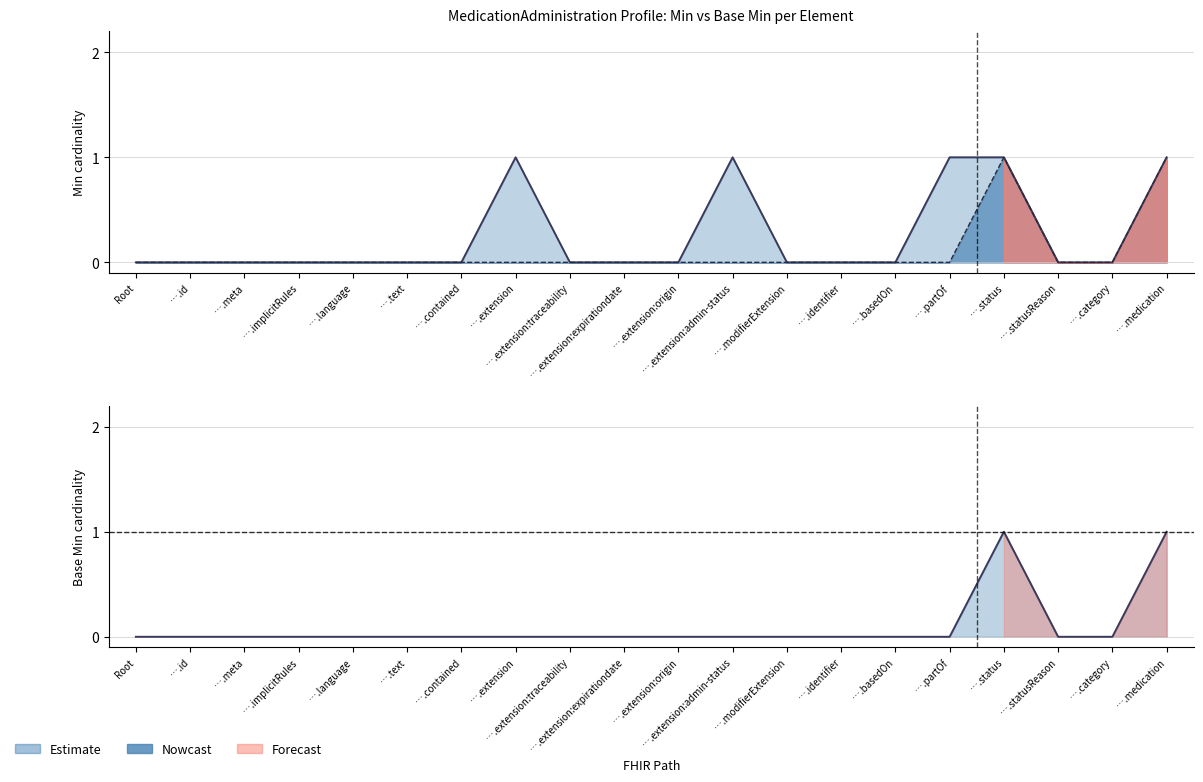

True or false: Base Min and Min (profile) cross at least once.

False